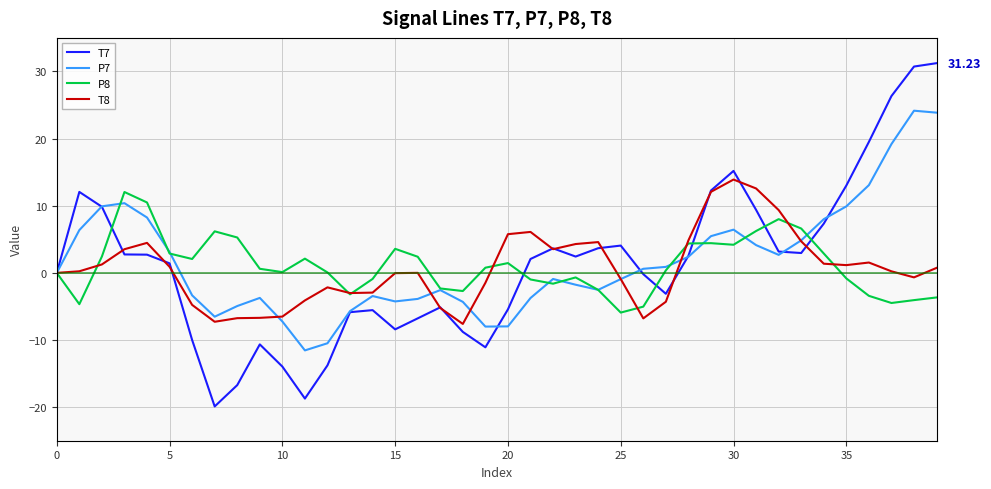

Which series has the largest range (max minus min)?

T7